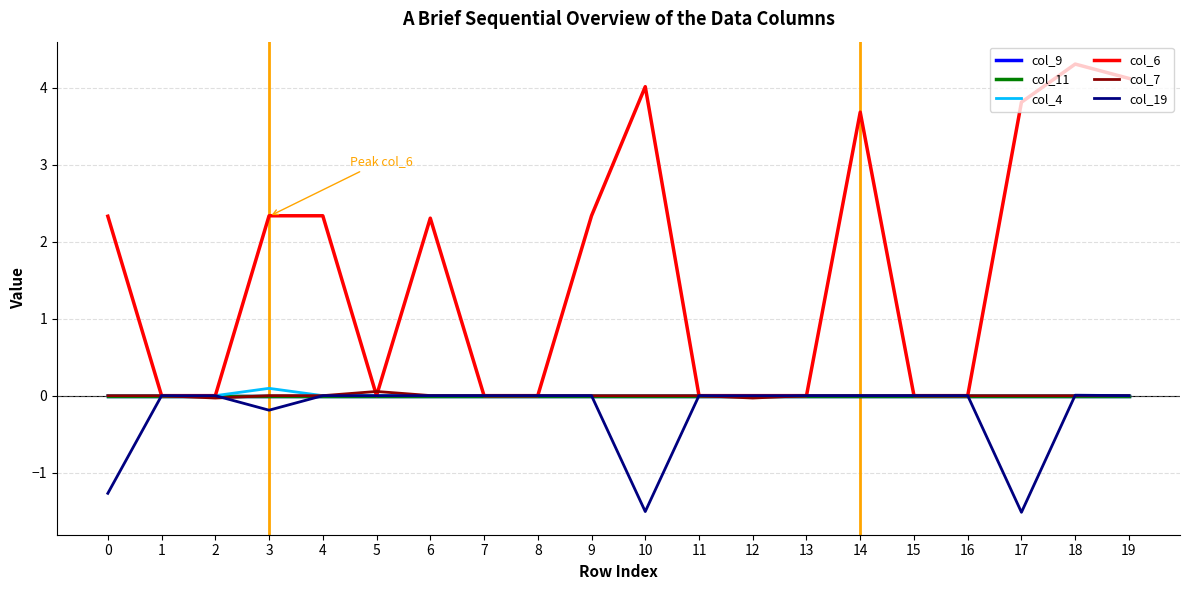

True or false: col_4 has more than 0 interior local peaks.

True